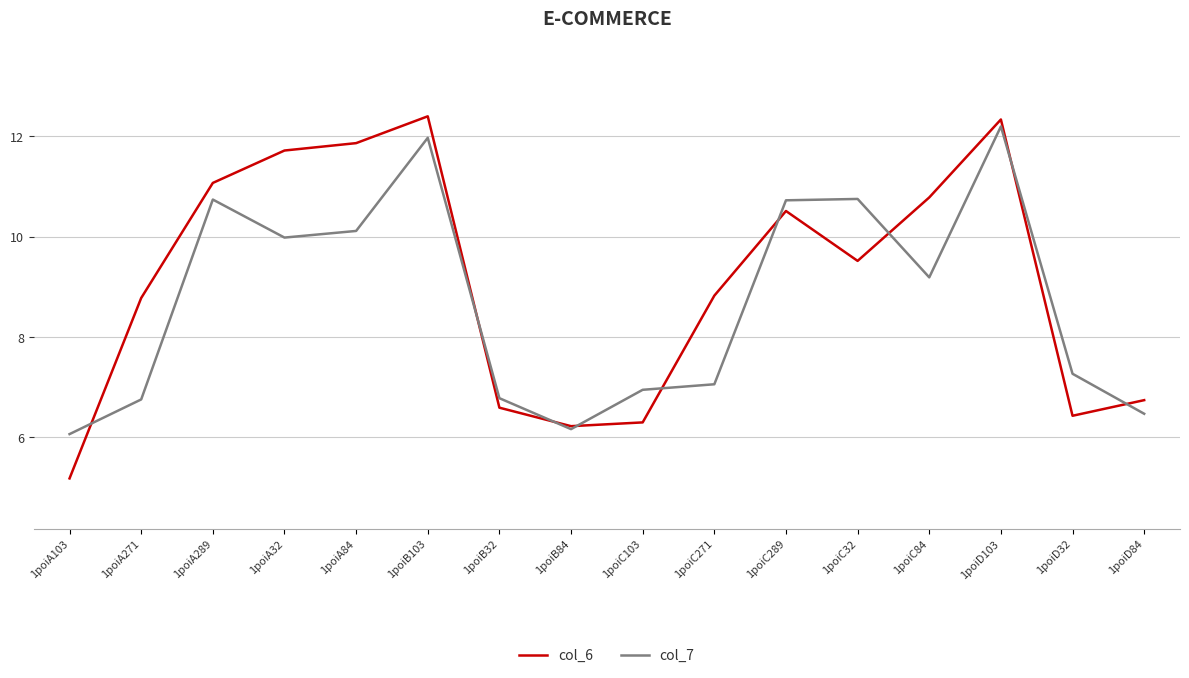

What position from the left is 1poiC32?

12